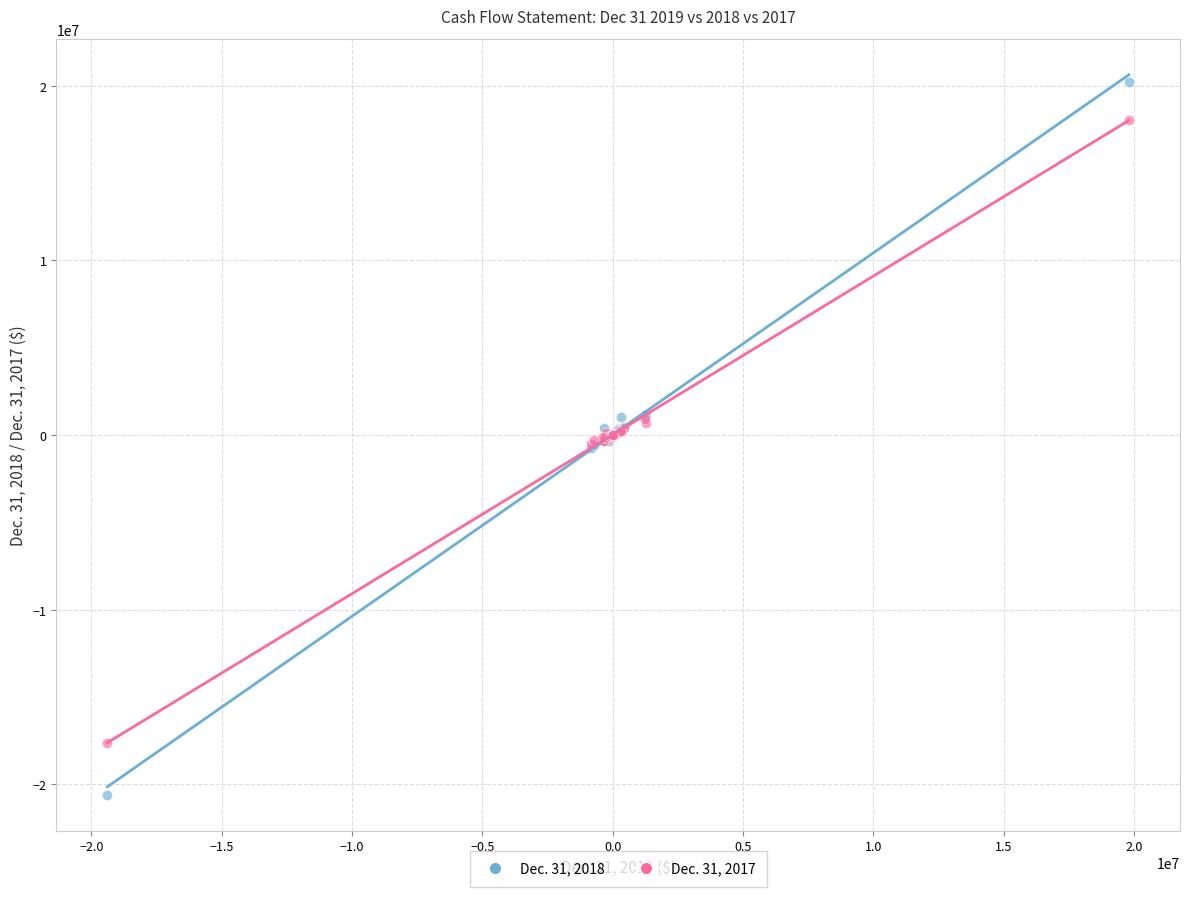

What are all the series names shown in the legend?

Dec. 31, 2018, Dec. 31, 2017